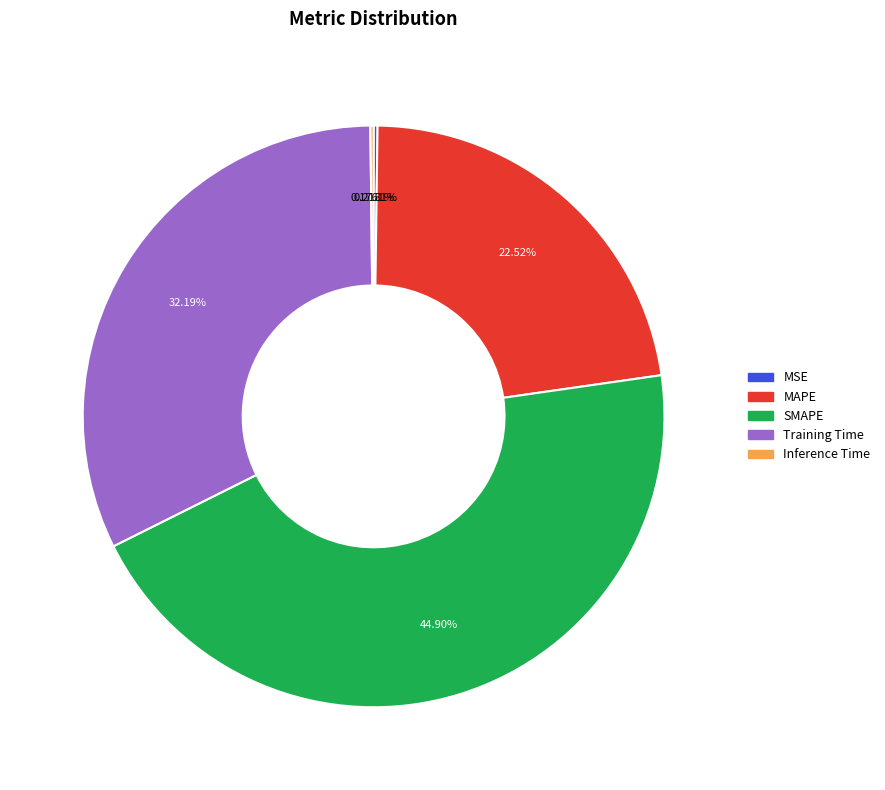

Is it true that Training Time is 38% of the pie?

False